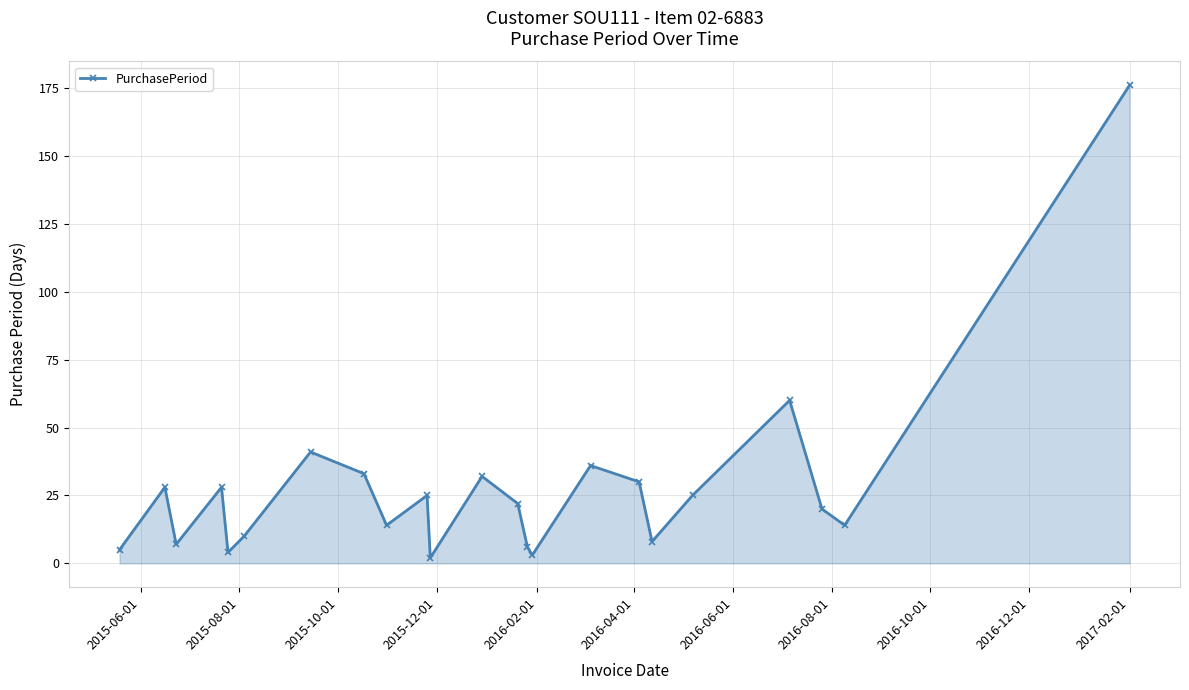

Count the number of categories in the chart.

23